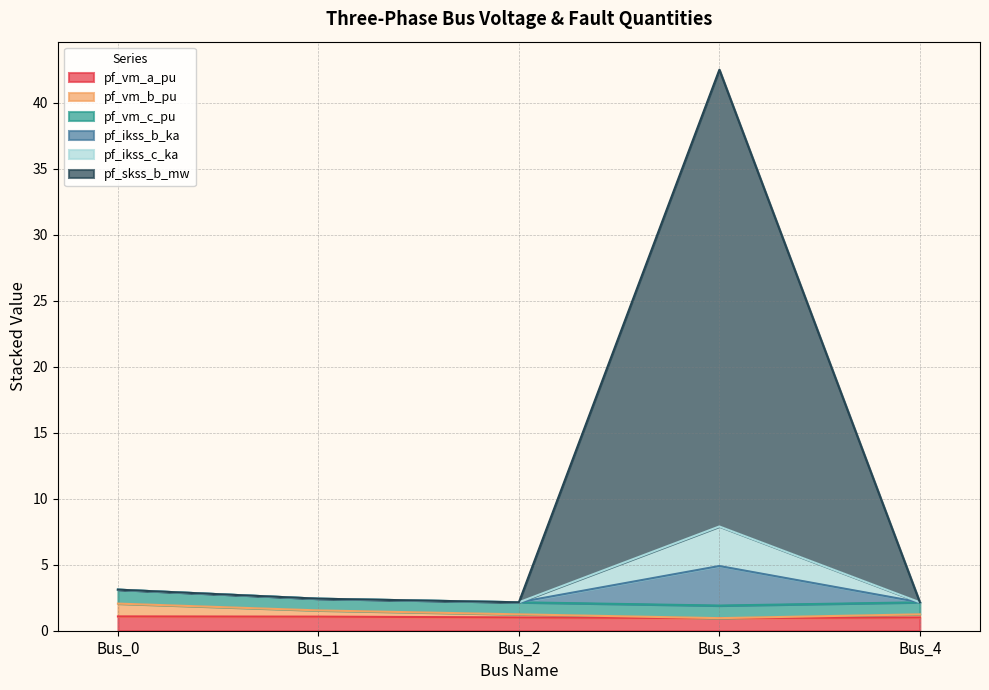

How many lines are shown in the chart?

6